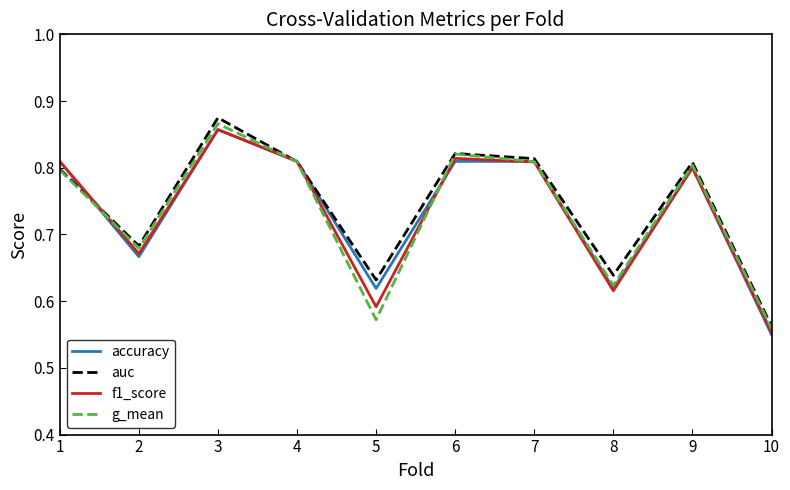

What is the difference between the maximum and minimum values in the g_mean series?

0.3